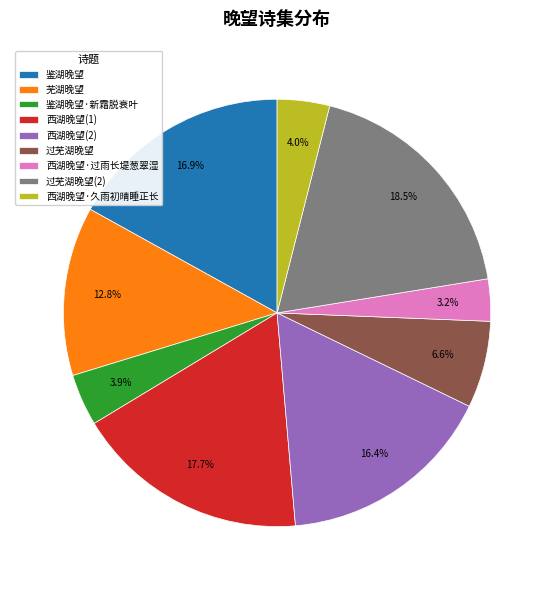

How many slices are in this pie chart?

9